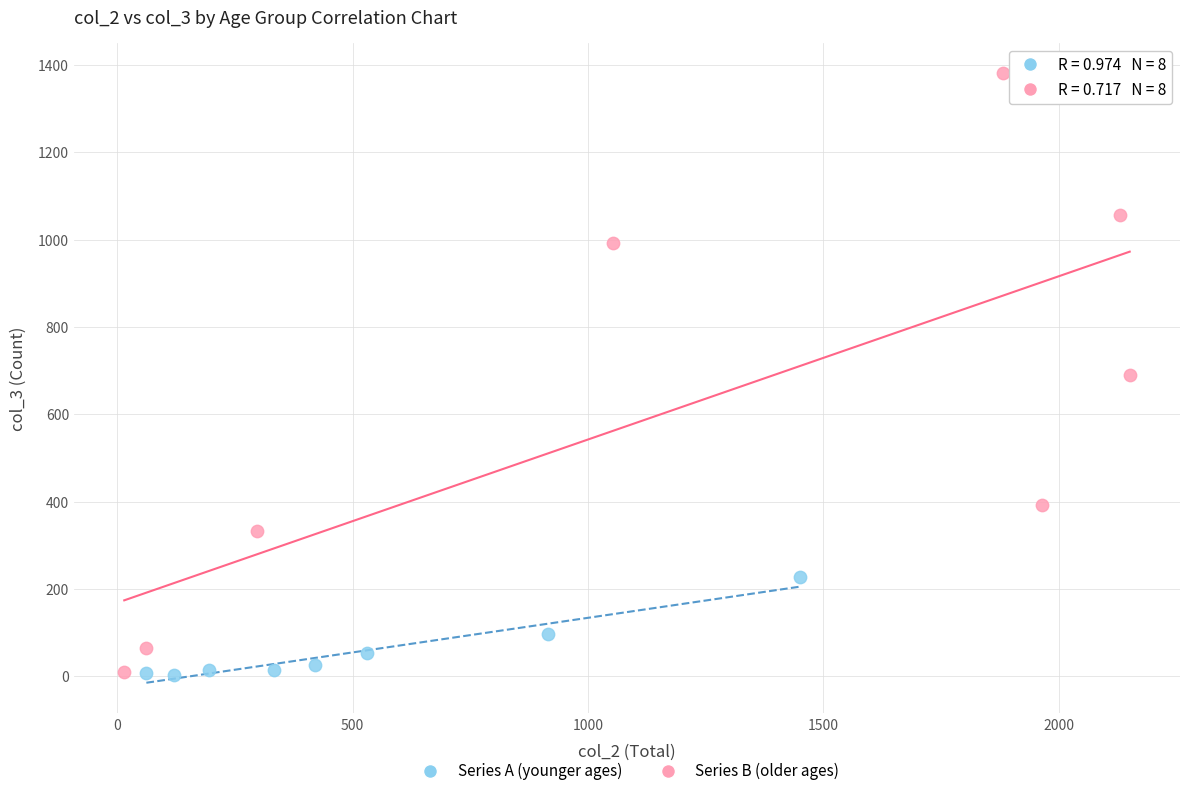

Which series reaches the maximum Y coordinate?

Series B (older ages)